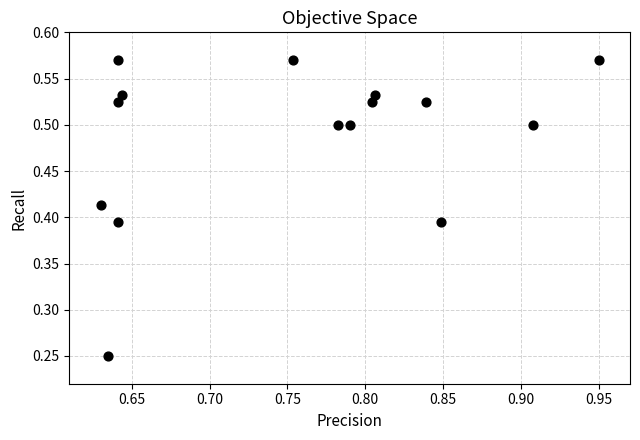

What is the range of X values (max minus min)?

0.3